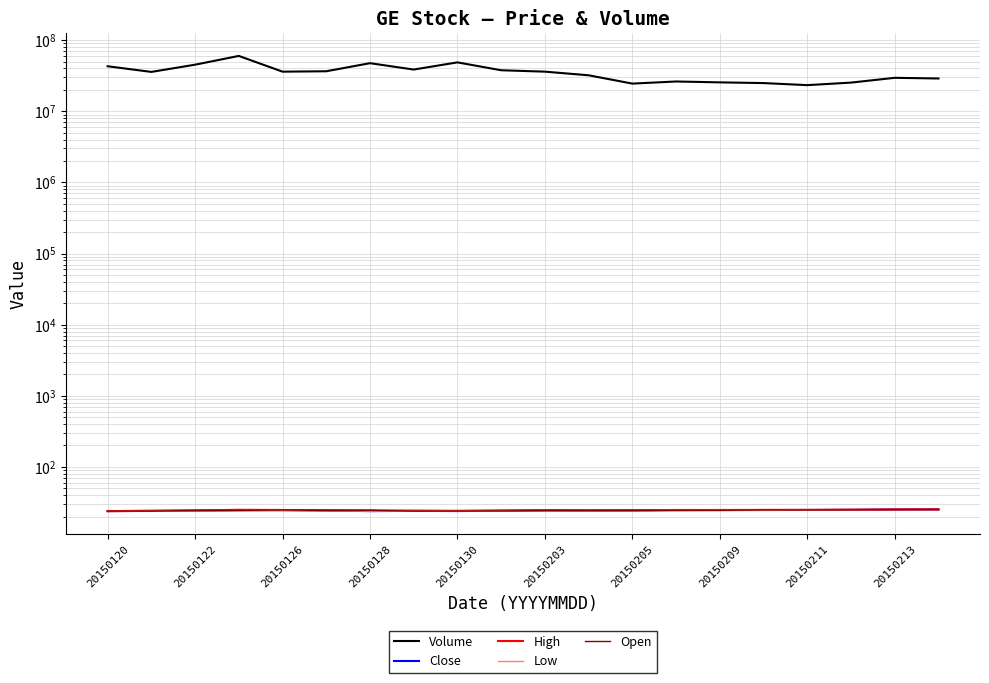

Between 20150128 and 20150213, which series saw the biggest shift?

Volume